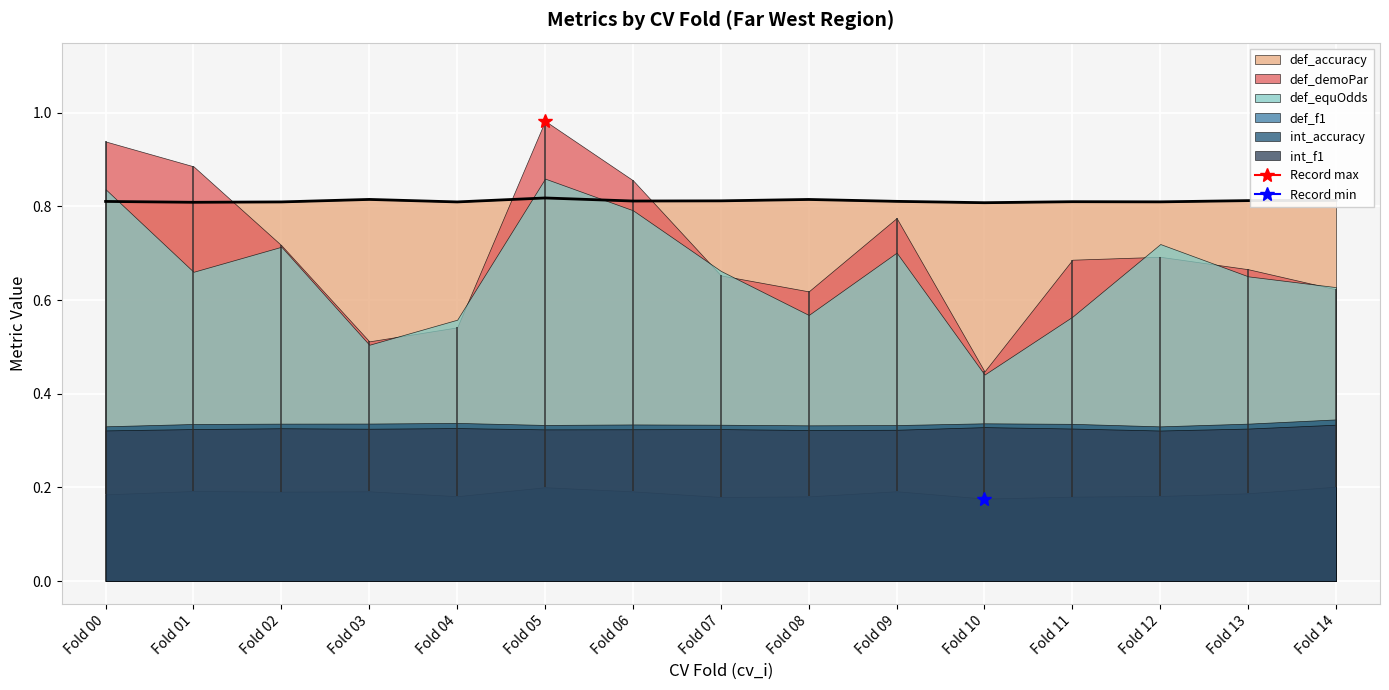

Is the value of def_accuracy at 13 greater than the value of int_f1 at 1?

Yes